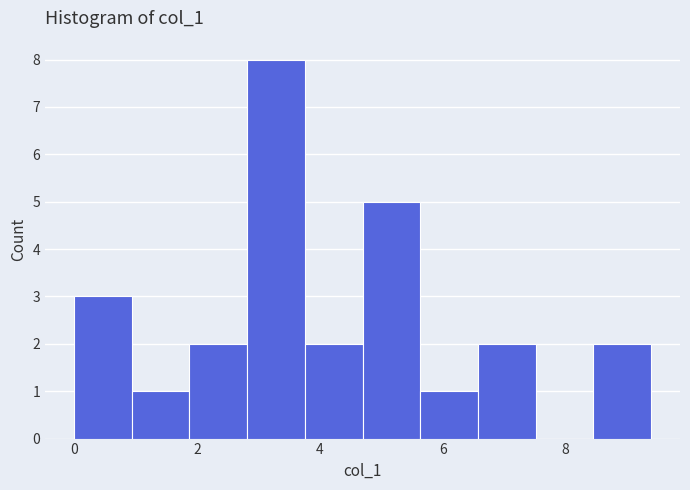

What is the height of the bar covering 0.0 to 1.0 on the x-axis? Neither the bar edges nor the heights are printed on the chart, so give them approximately, as read against the axes.

3